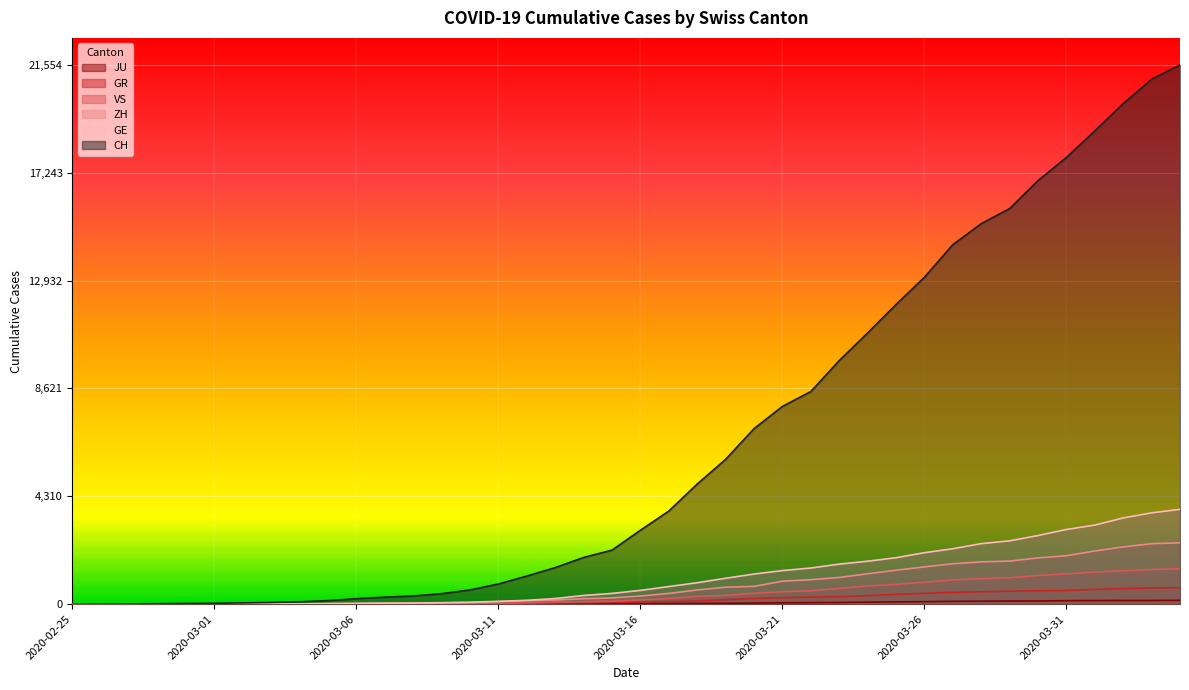

Which category has the lowest value in the JU series?

2020-02-25